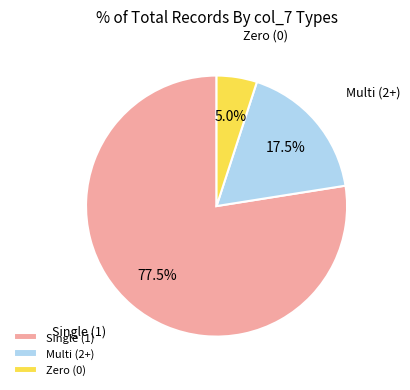

How many slices are in this pie chart?

3